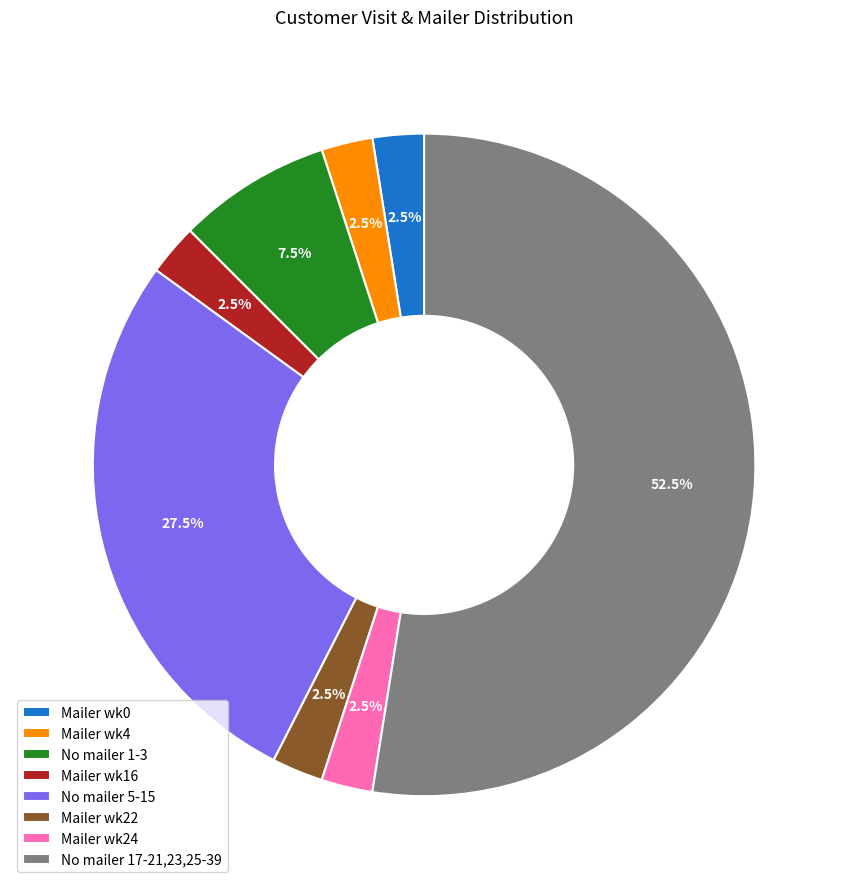

Is Mailer wk22 the majority of the pie?

No